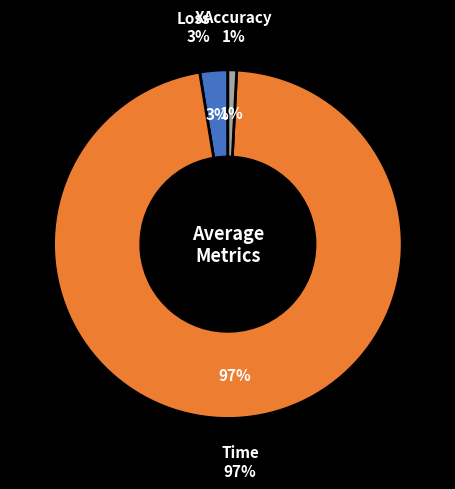

Does any single category account for the majority?

Yes